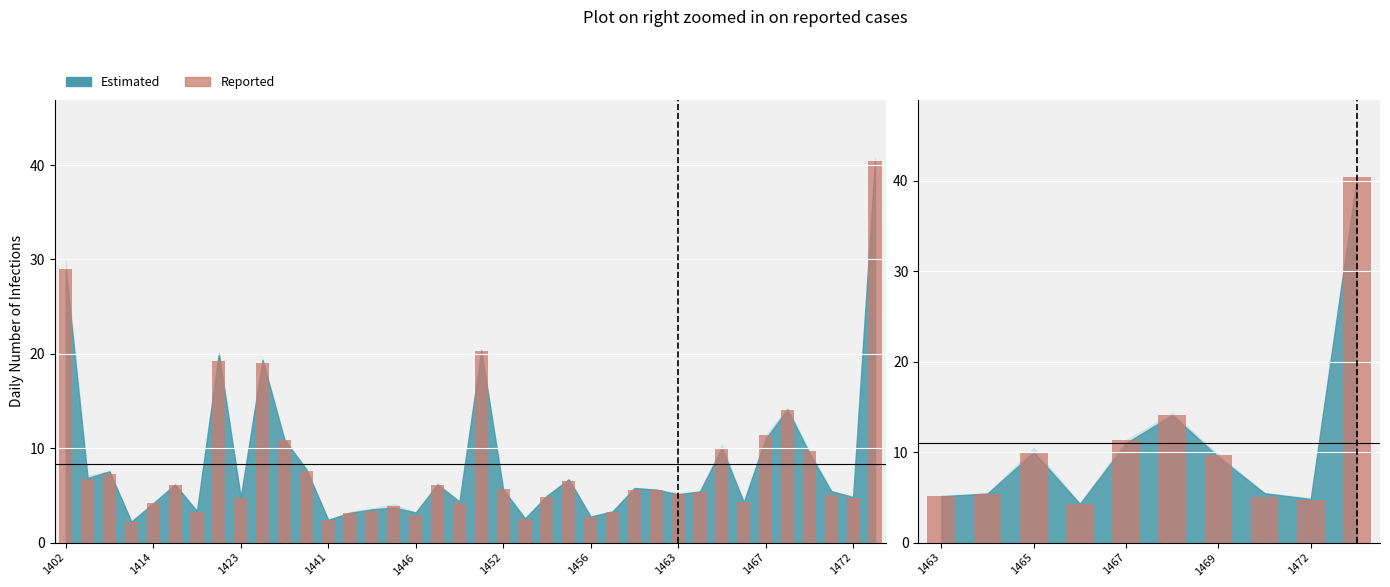

How many data points are above 9?

5